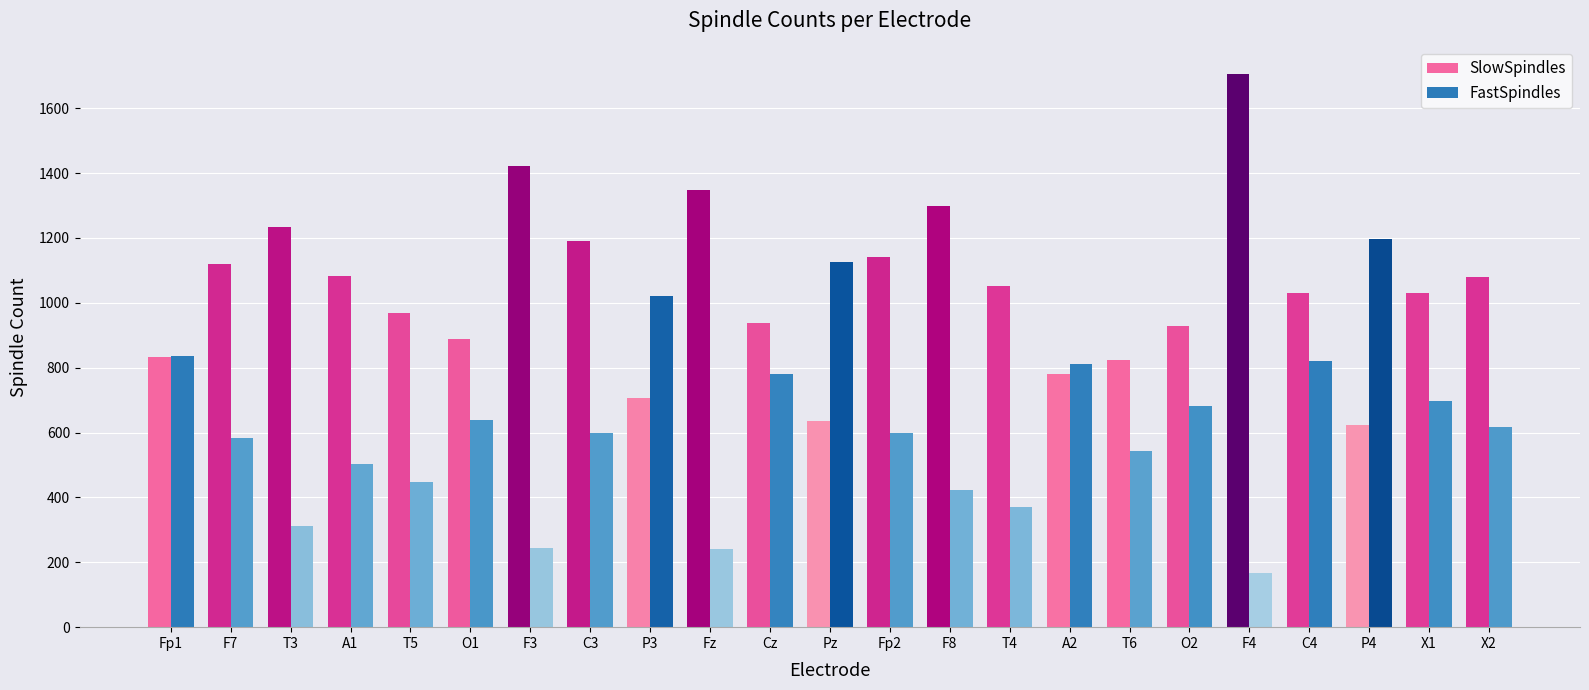

What is the highest value of the SlowSpindles series?

1705